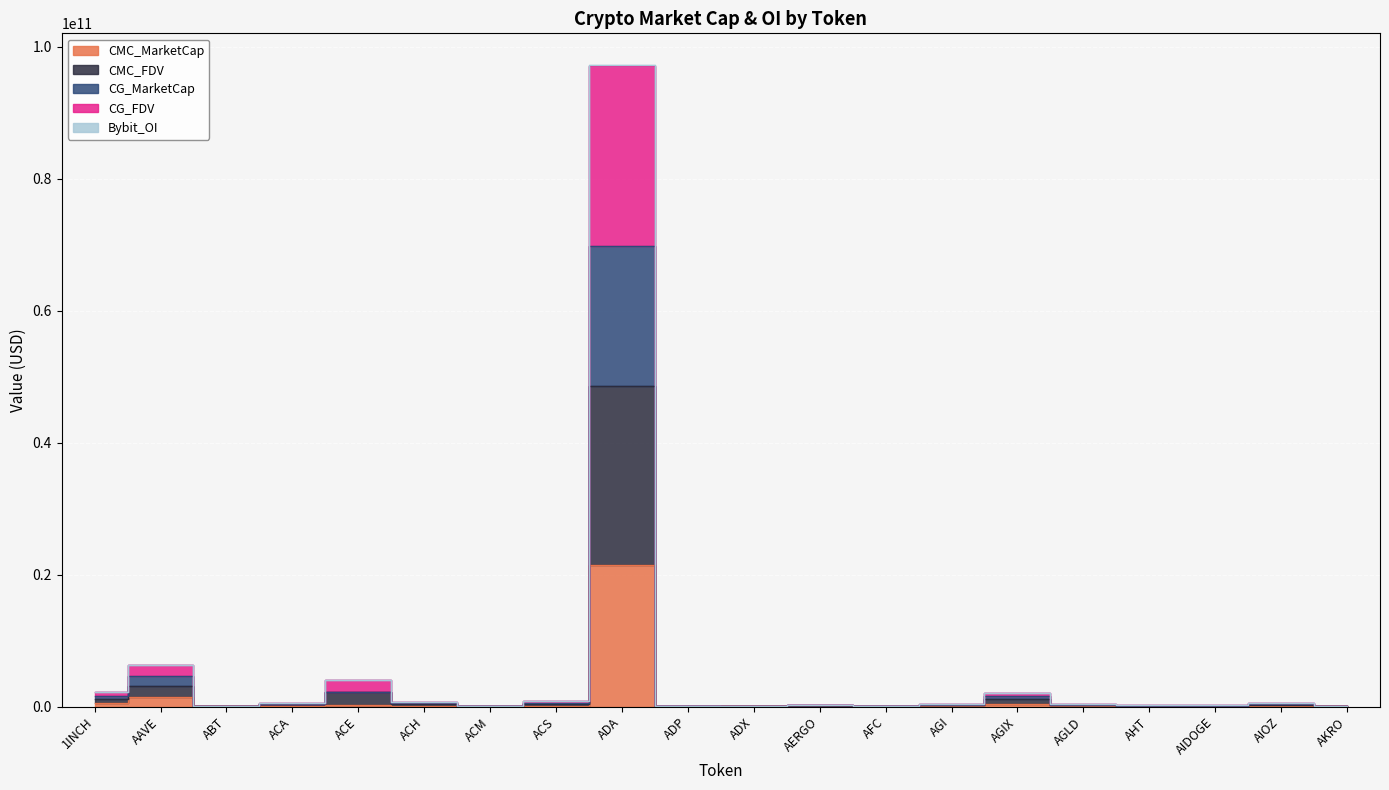

Which series changed the most between AGLD and AHT?

CG_FDV